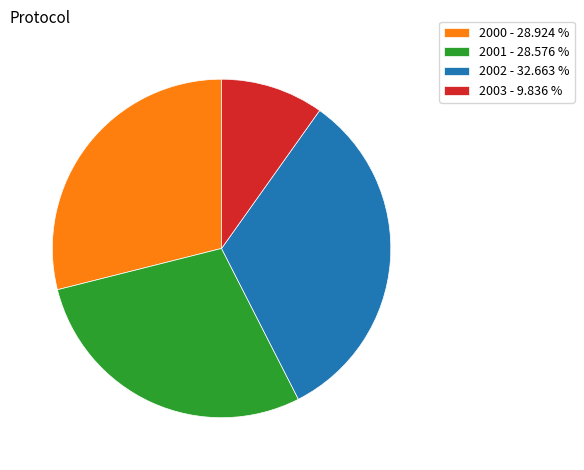

Is the sum of 2003 - 9.836 % and 2001 - 28.576 % greater than half?

No